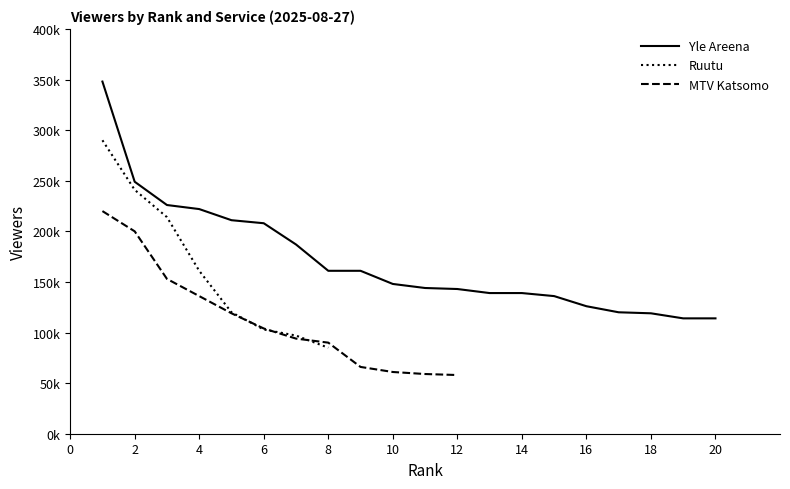

True or false: Yle Areena and Ruutu cross at least once.

False